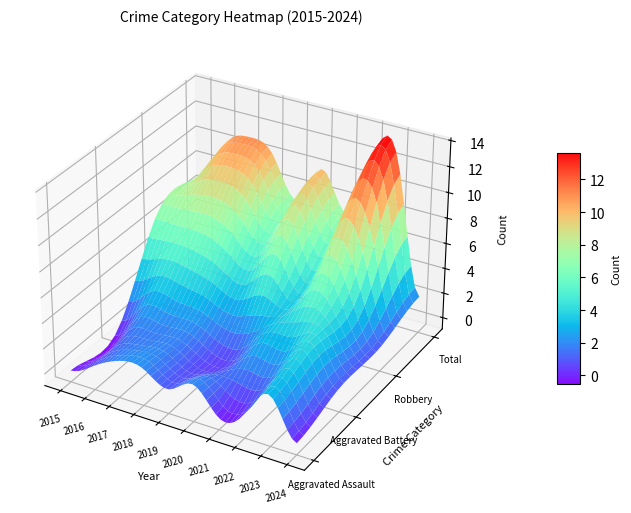

How many data points in Robbery are above 7?

1